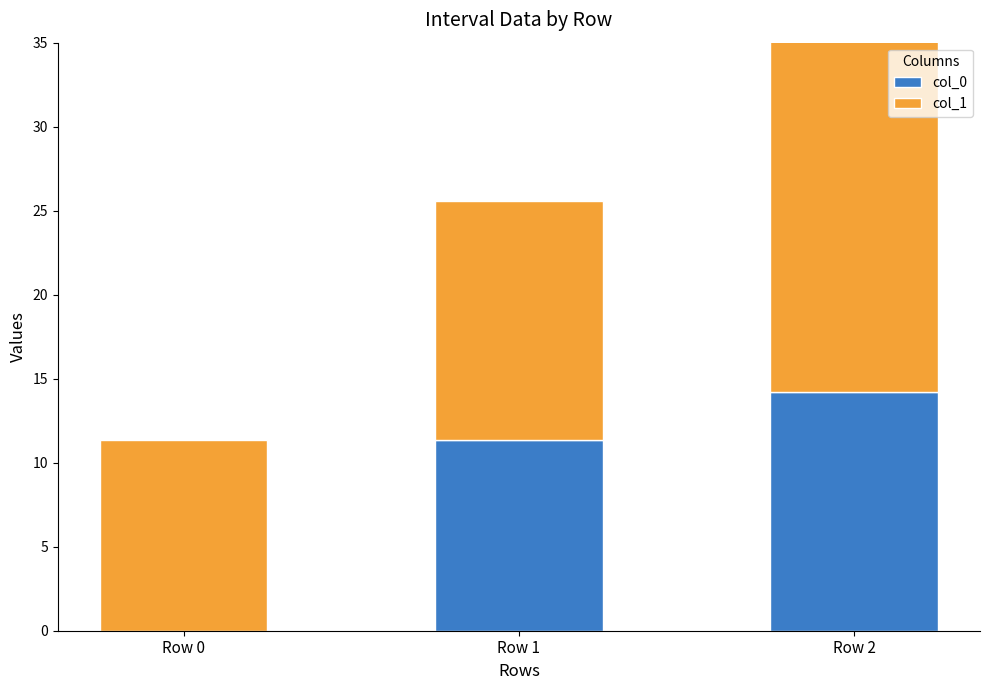

How many data points in col_1 are above 14?

2